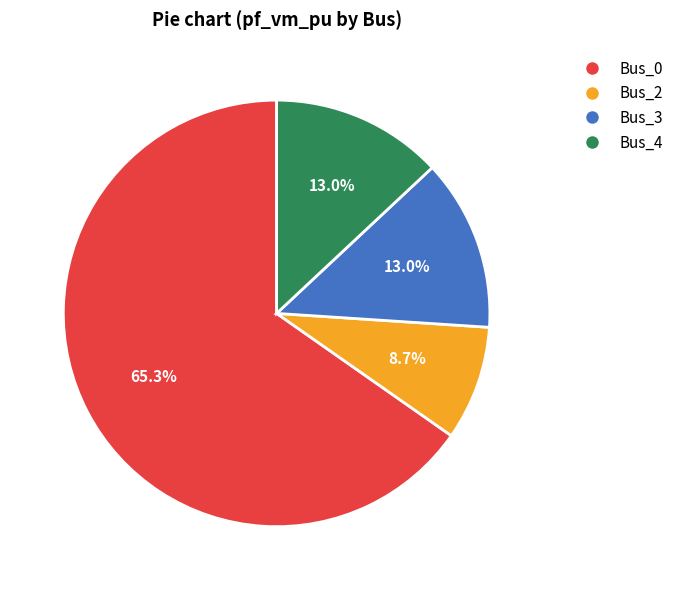

Which slice represents more than half of the pie?

Bus_0